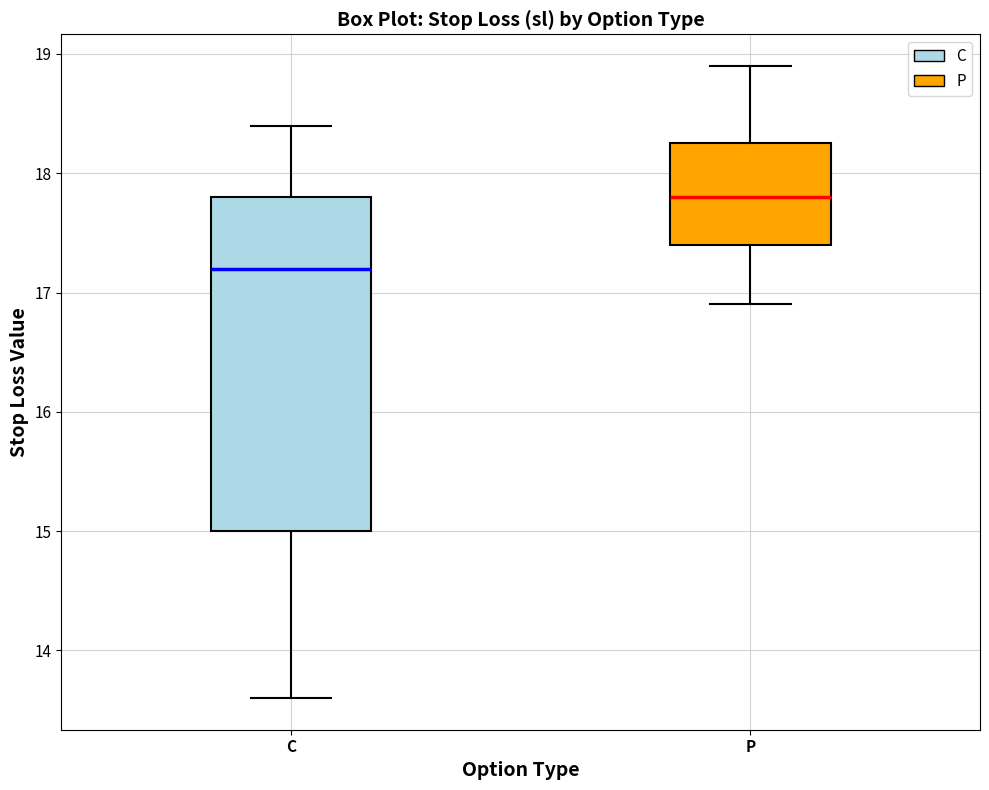

Reading left to right, transcribe this box plot: for each box, give where its median line is, the range the box spans, and where its two whiskers end, as read against the y-axis. The values are not printed on the chart, so give them approximately, as read against the axis.

C: median 17.2, box 15.0 to 17.8, whiskers 13.6 to 18.4
P: median 17.8, box 17.4 to 18.3, whiskers 16.9 to 18.9